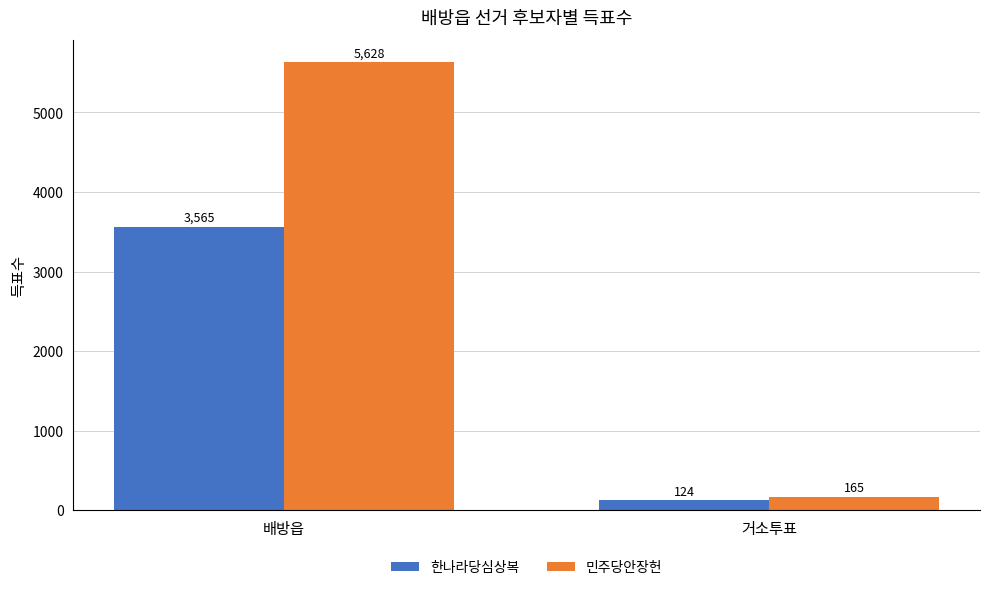

What position from the right is 배방읍?

2